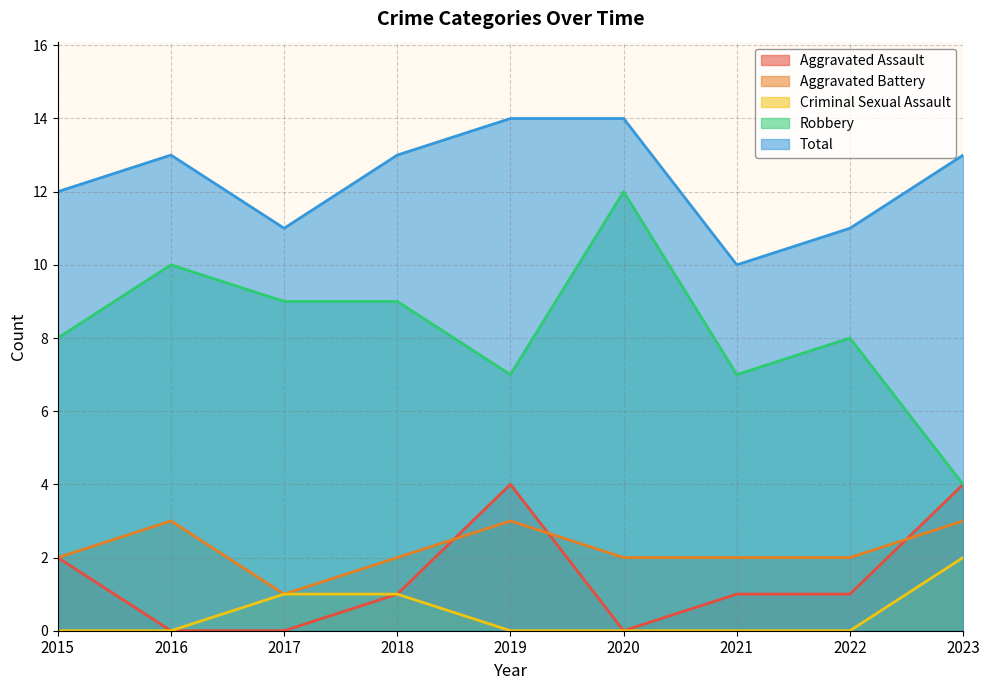

True or false: Robbery and Total intersect in this chart.

False